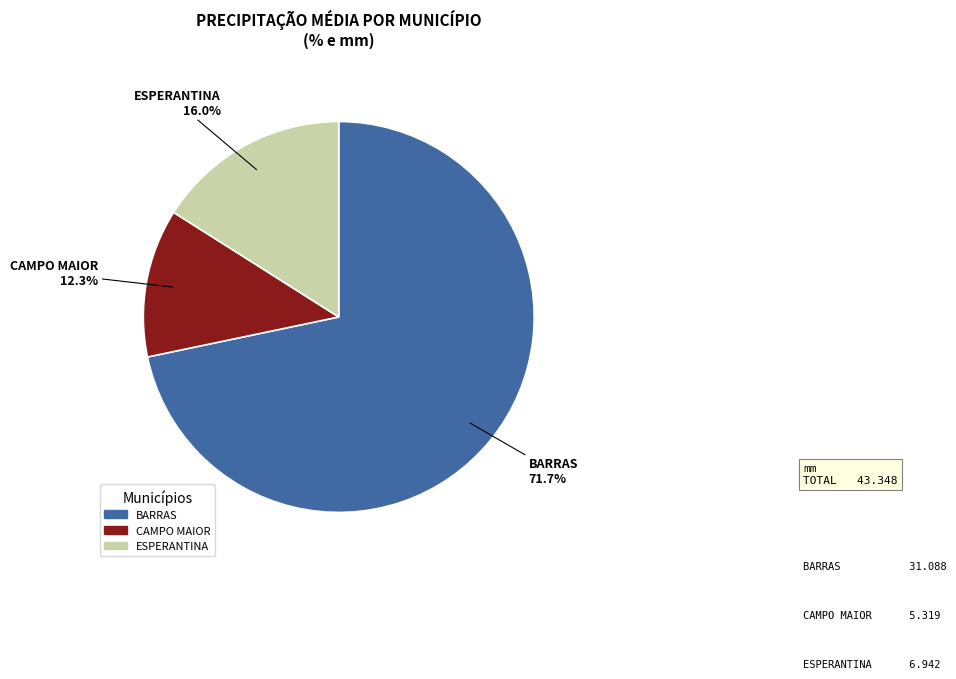

Which has a higher value, CAMPO MAIOR or ESPERANTINA?

ESPERANTINA